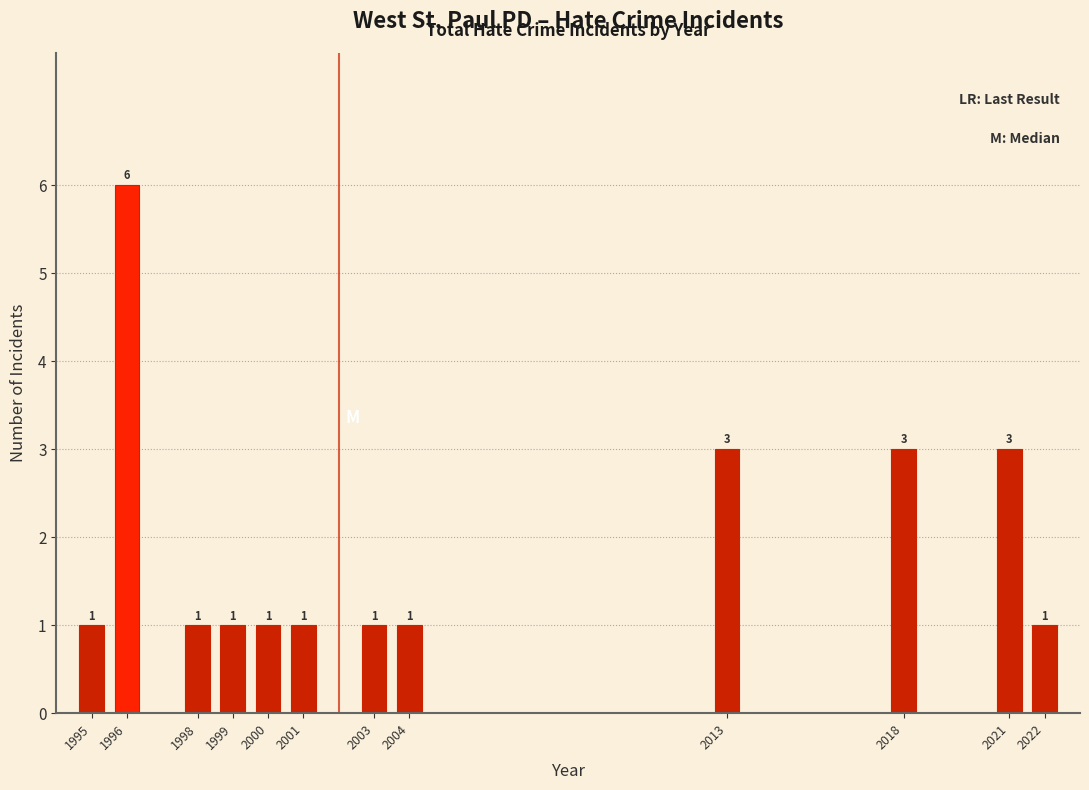

Reading left to right, what are all the values shown in this chart?

1	6	1	1	1	1	1	1	3	3	3	1